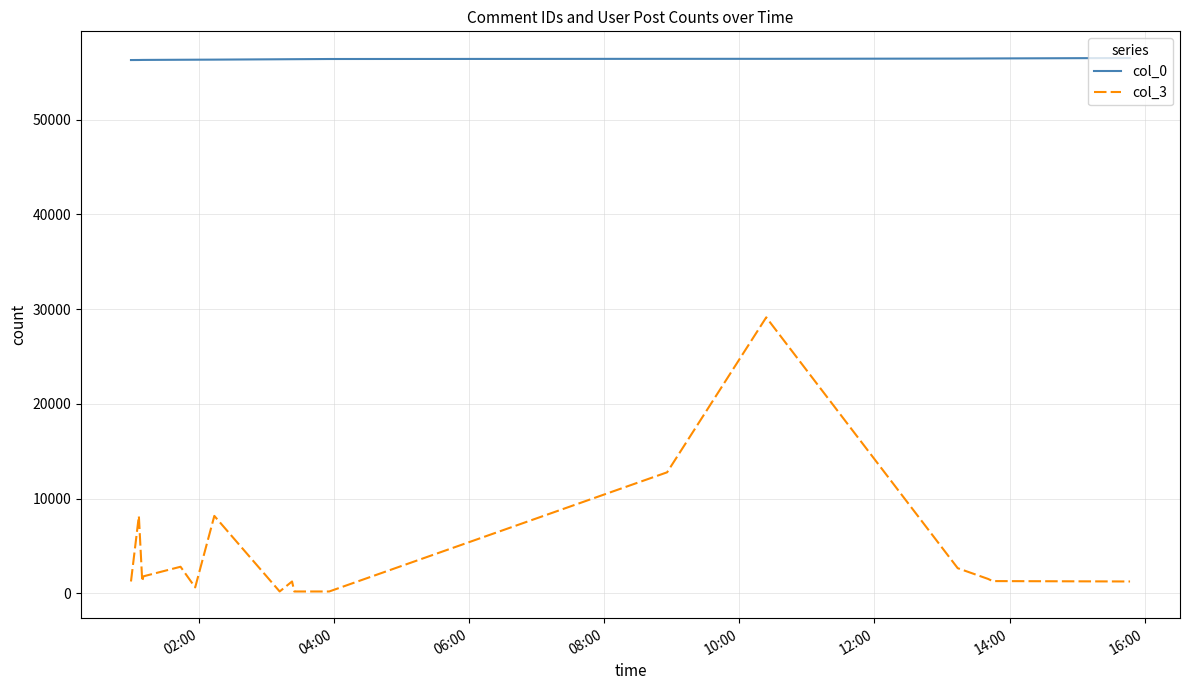

What is the highest value of the col_0 series?

56524